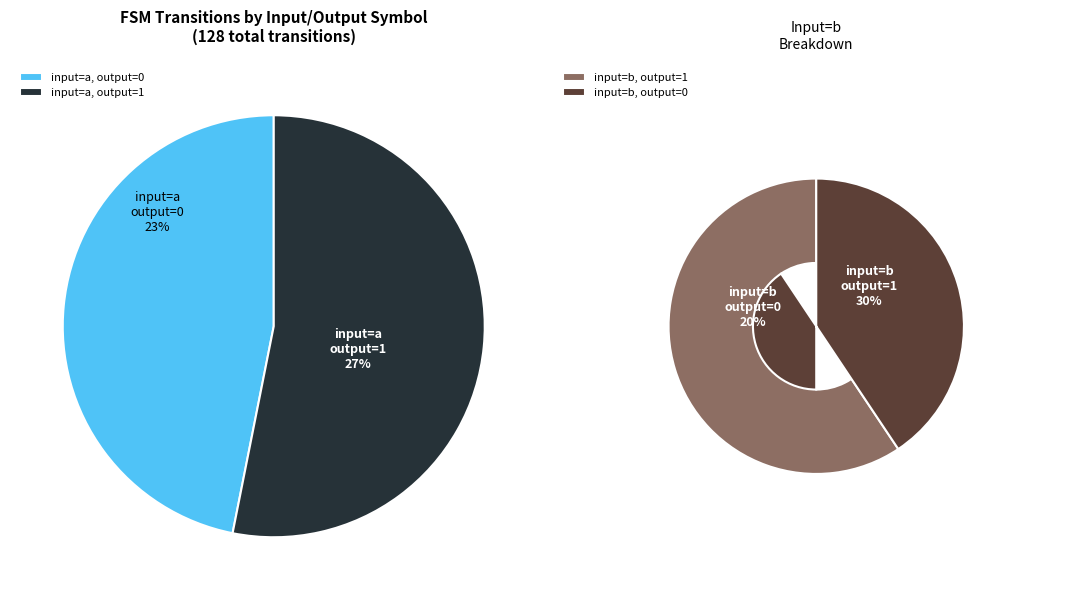

Is there a majority slice in this chart?

No